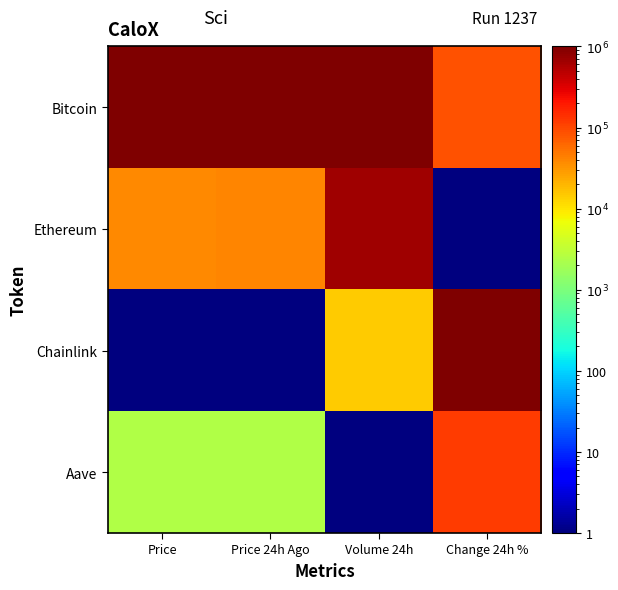

What is the spread (max minus min) of values at Price 24h Ago?

999999.0